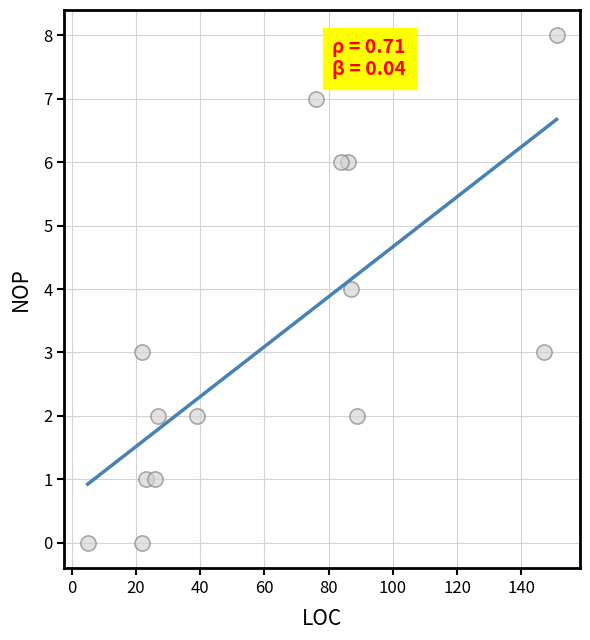

What is the range of Y values (max minus min)?

8